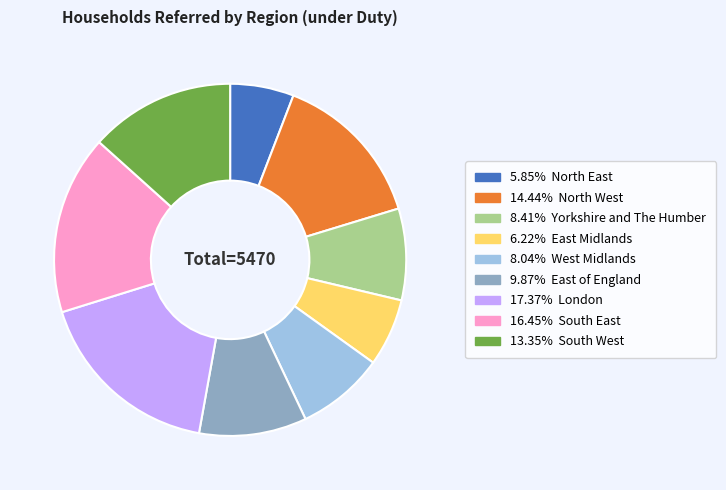

Is there any slice that represents more than half of the pie?

No